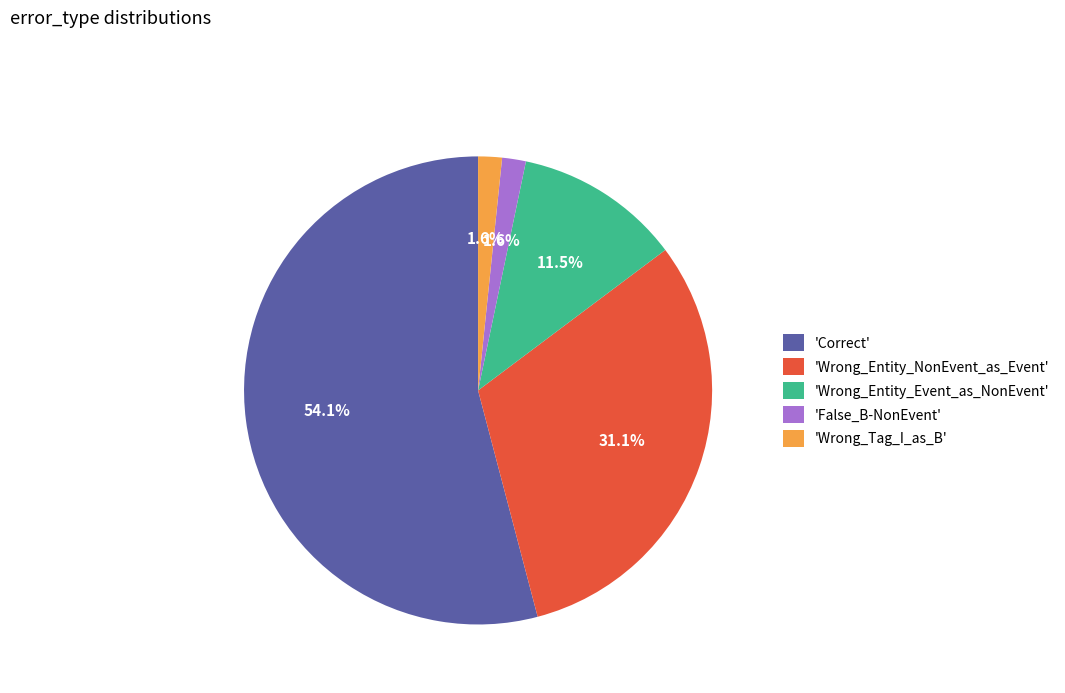

Which has a higher value, 'Wrong_Entity_NonEvent_as_Event' or 'Wrong_Tag_I_as_B'?

'Wrong_Entity_NonEvent_as_Event'